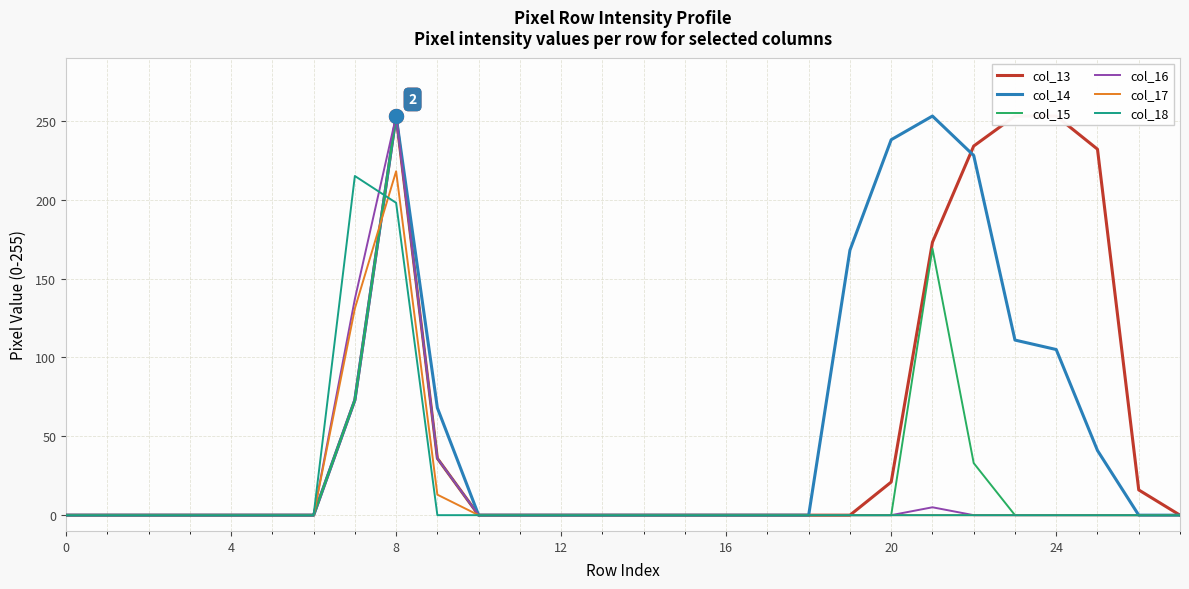

Count the number of categories in the chart.

28